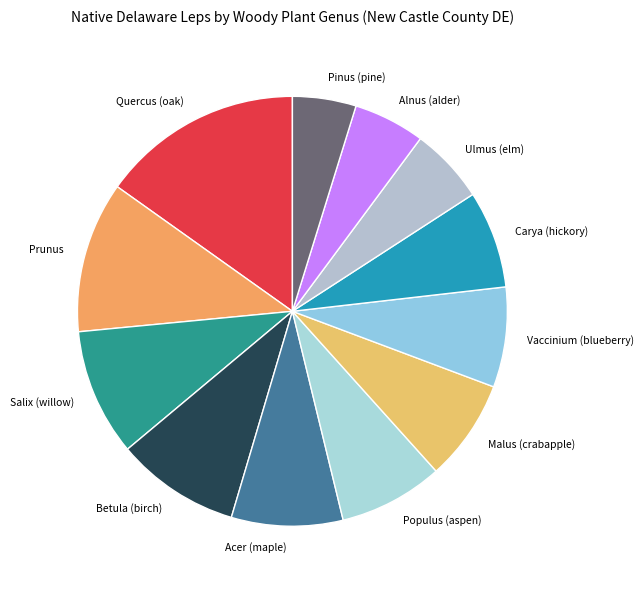

The Alnus (alder) slice represents 5% of the pie. True or false?

True